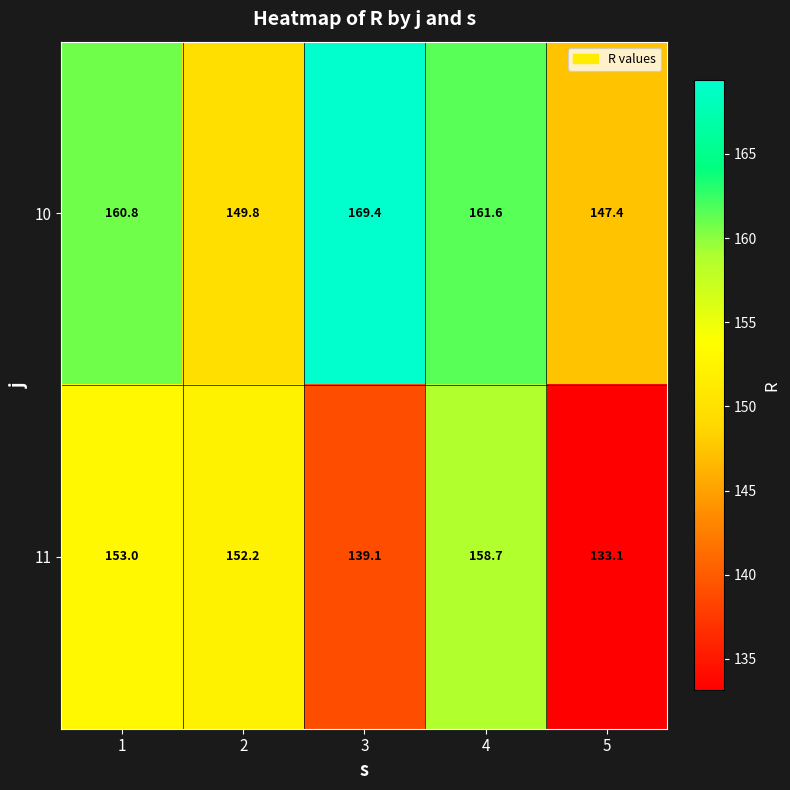

What is the total value across all series at 3?

308.5